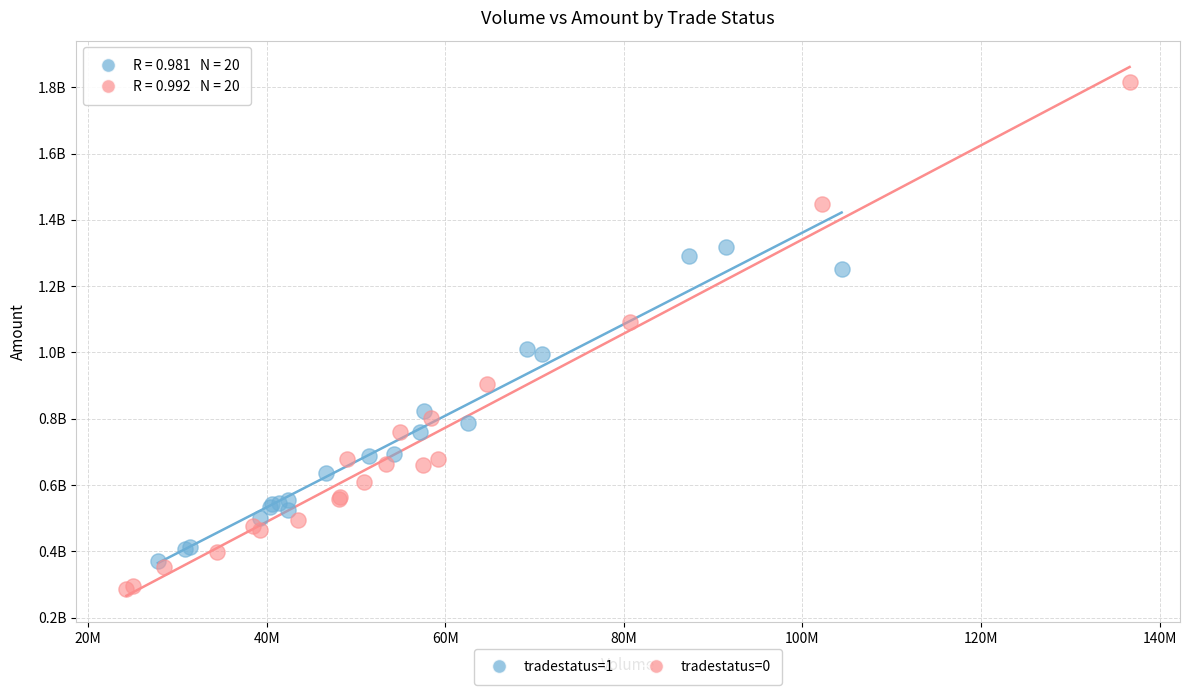

Which series contains the highest Y value?

tradestatus=0